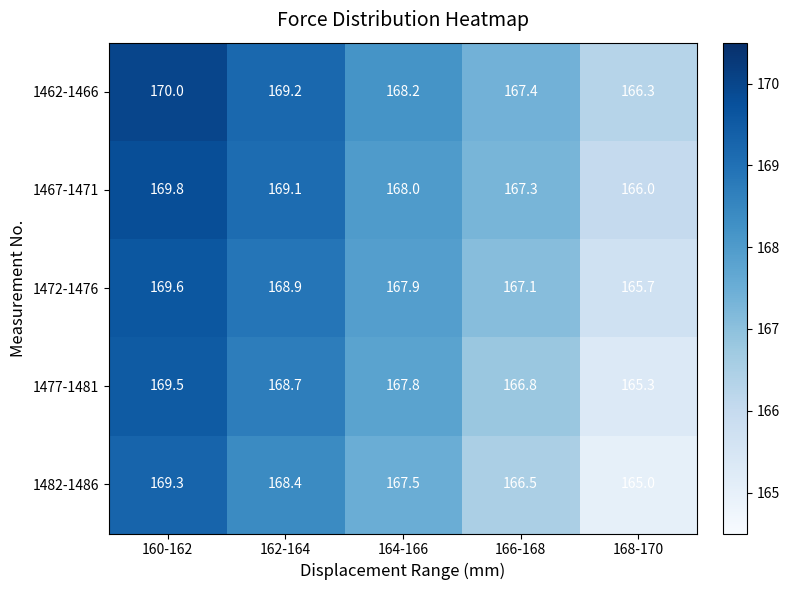

What is the smallest value displayed?

165.0